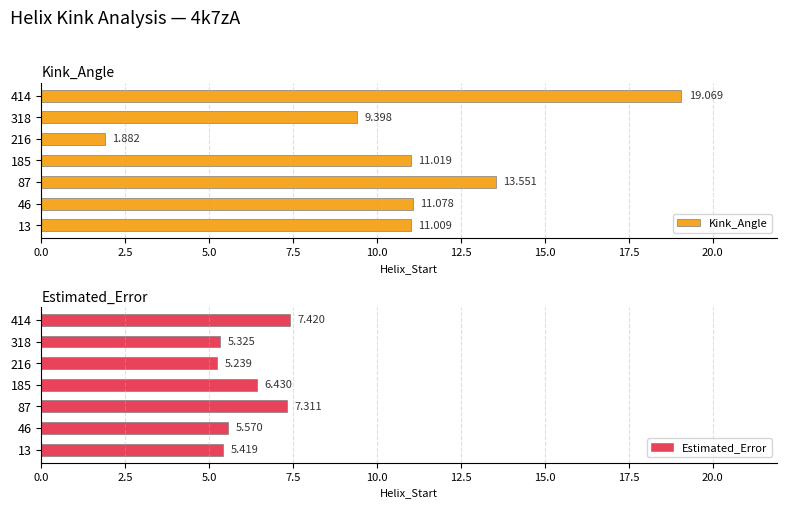

How many Estimated_Error values are between 5 and 7?

5